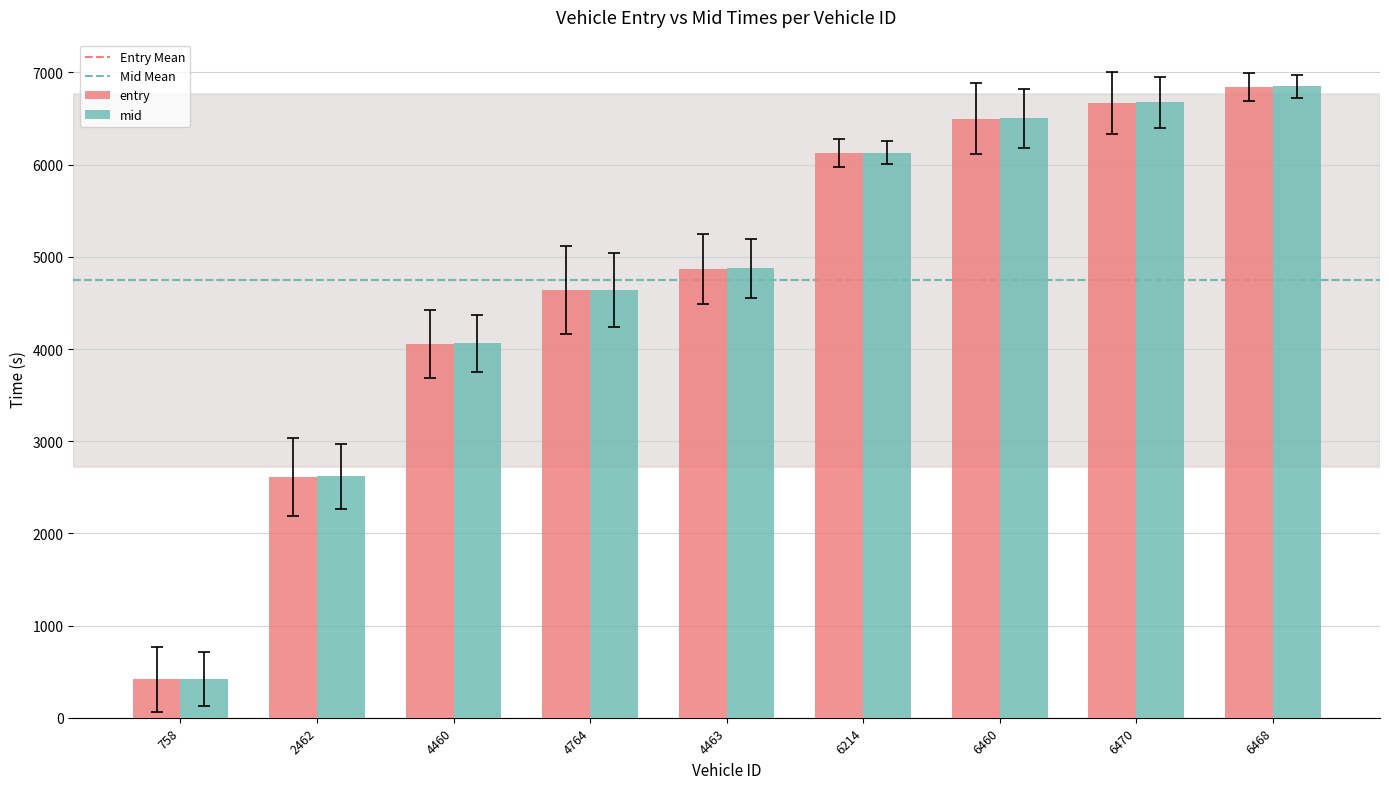

What is the difference between the maximum and minimum values in the entry series?

6426.9